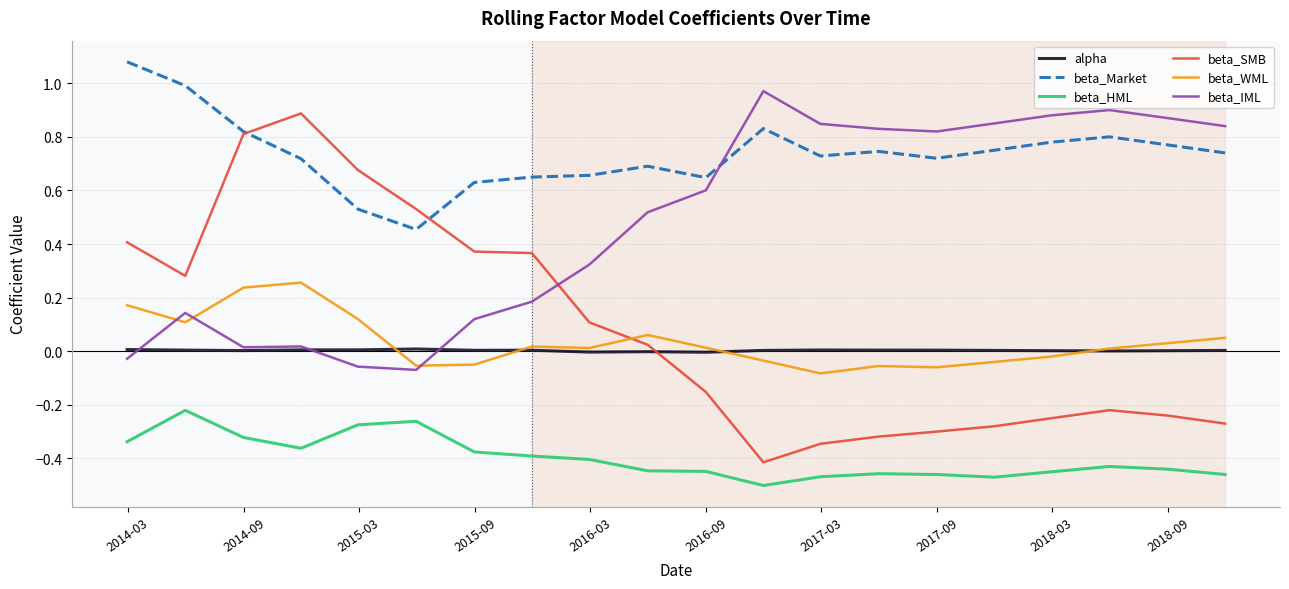

True or false: beta_HML and beta_SMB intersect in this chart.

False